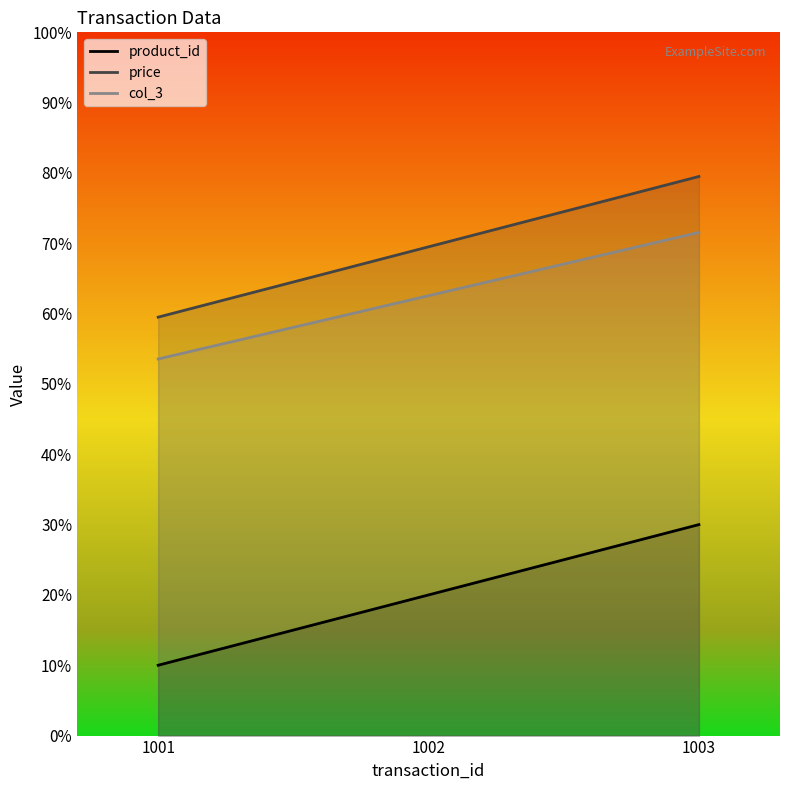

Rank the categories by col_3 value from highest to lowest.

1003, 1002, 1001